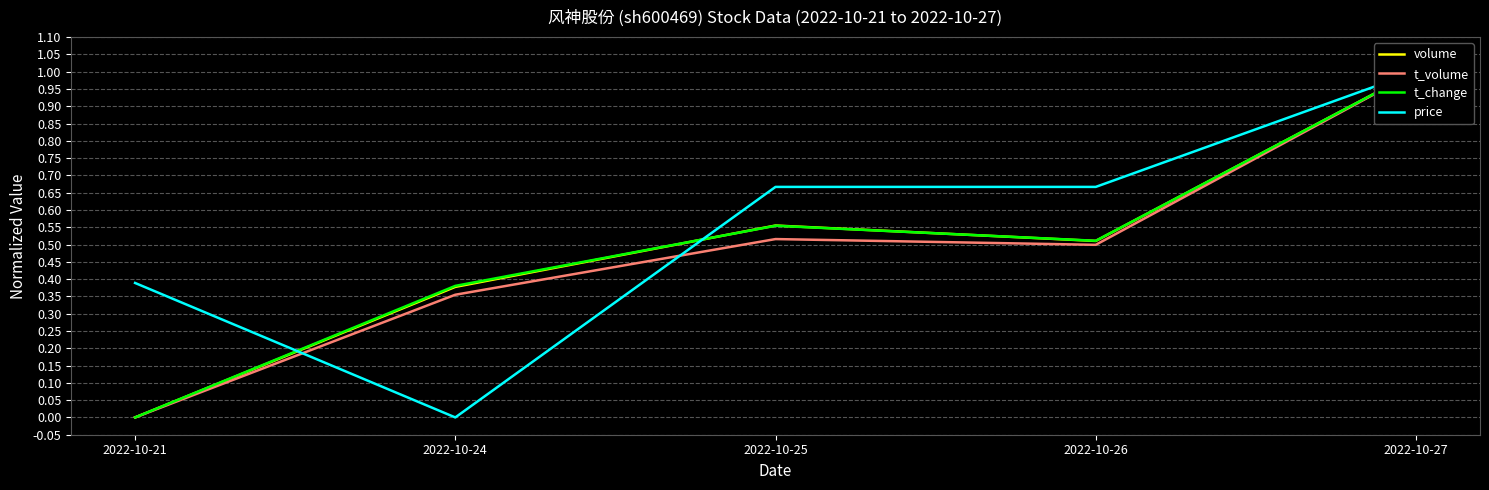

Is the value of volume at 2022-10-25 greater than the value of t_volume at 2022-10-21?

Yes